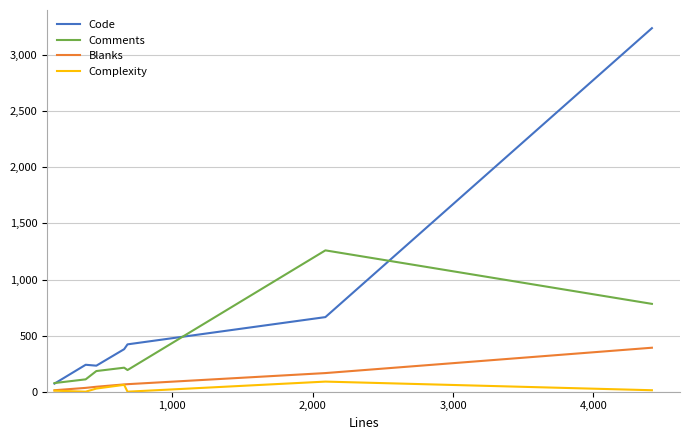

Which series has the largest total across all categories?

Code